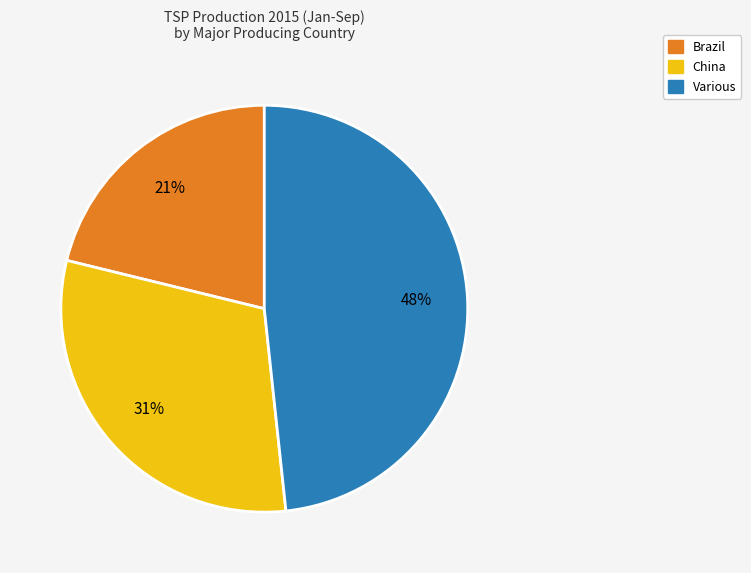

Does any single category account for the majority?

No